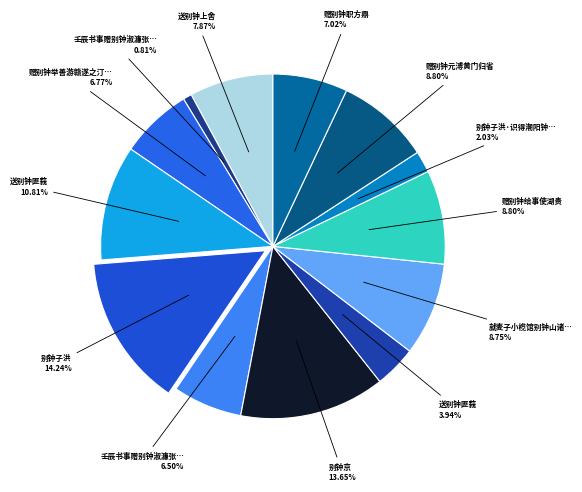

Count the number of slices in the pie.

13